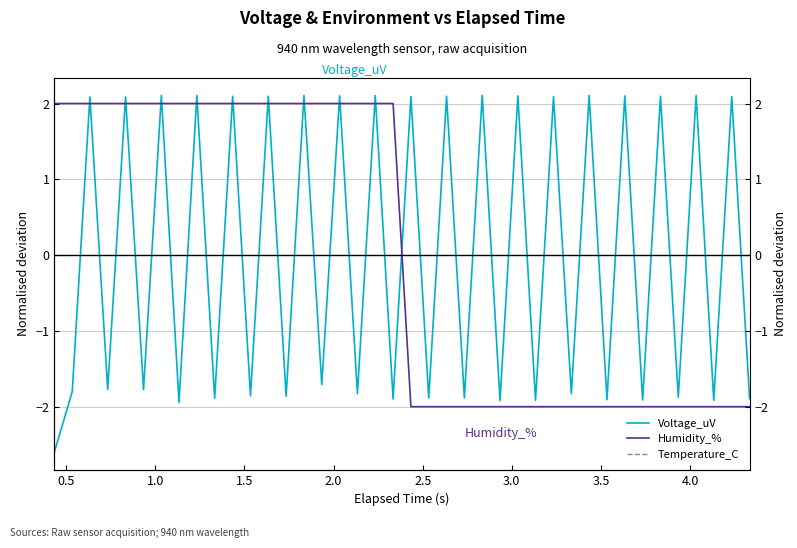

What is the minimum value shown in the chart?

-2.6